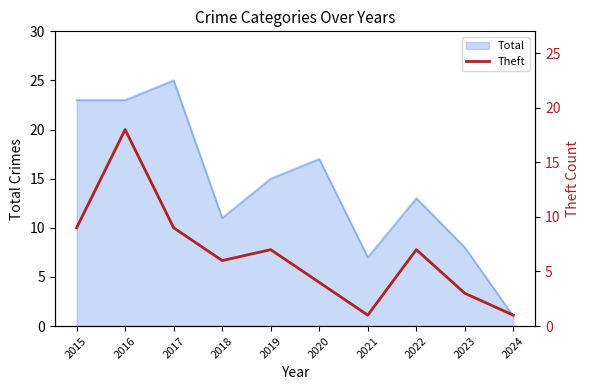

Is it true that Total equals 15 at 2019?

True